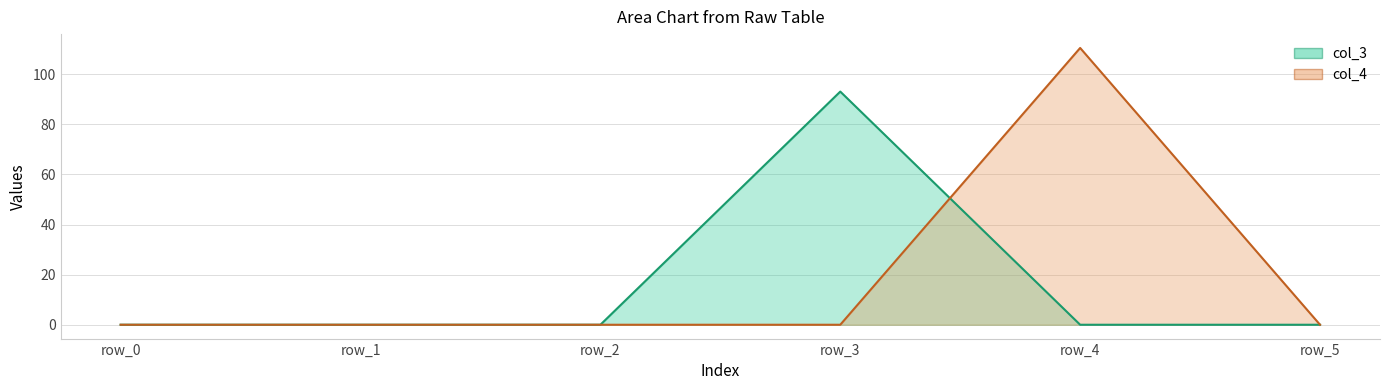

Where is the first local maximum for col_3?

row_3